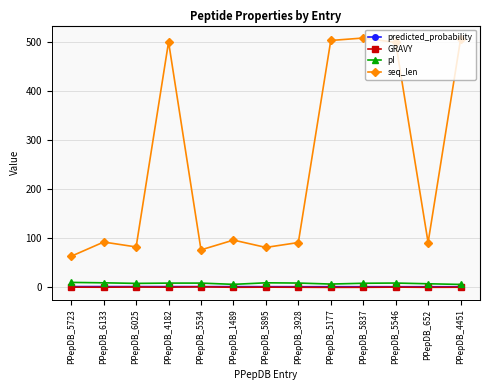

What are all the series names shown in the legend?

predicted_probability, GRAVY, pI, seq_len